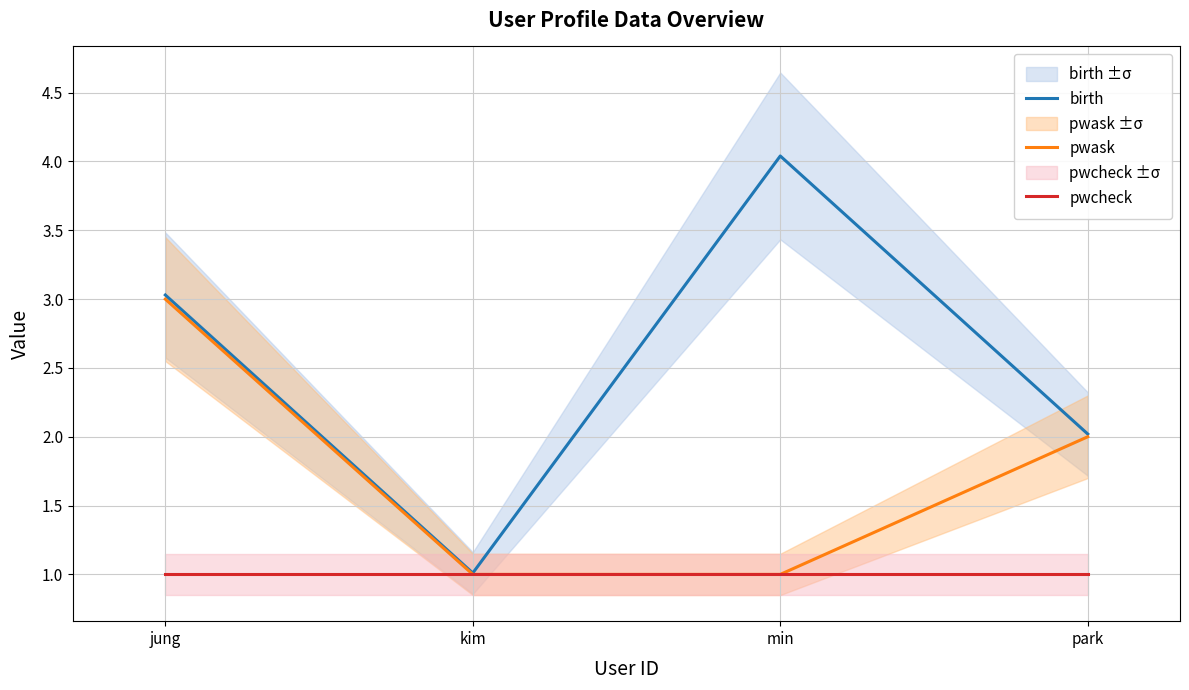

What position from the left is kim?

2